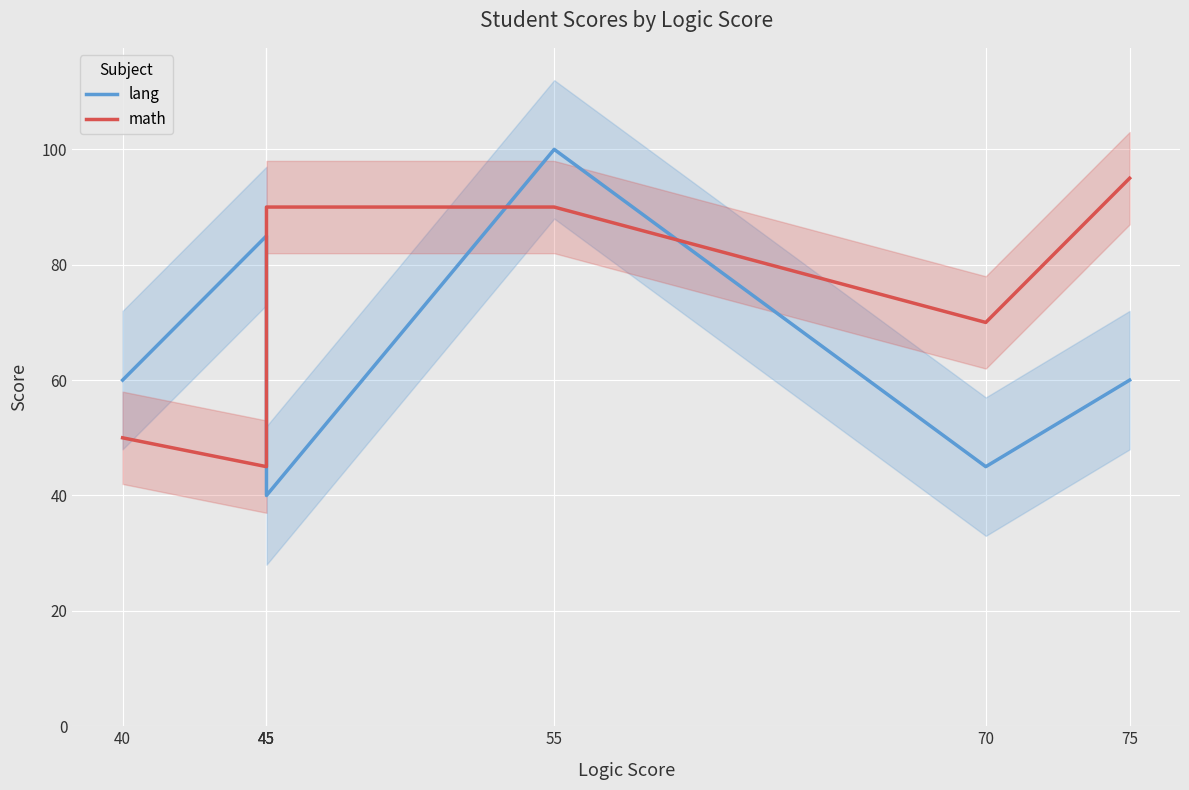

True or false: lang has a value of 40 at 45.

True